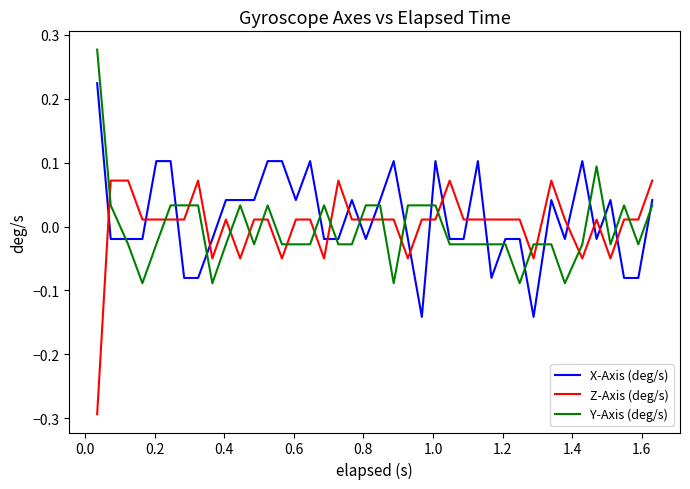

Does the chart have visible grid lines?

No